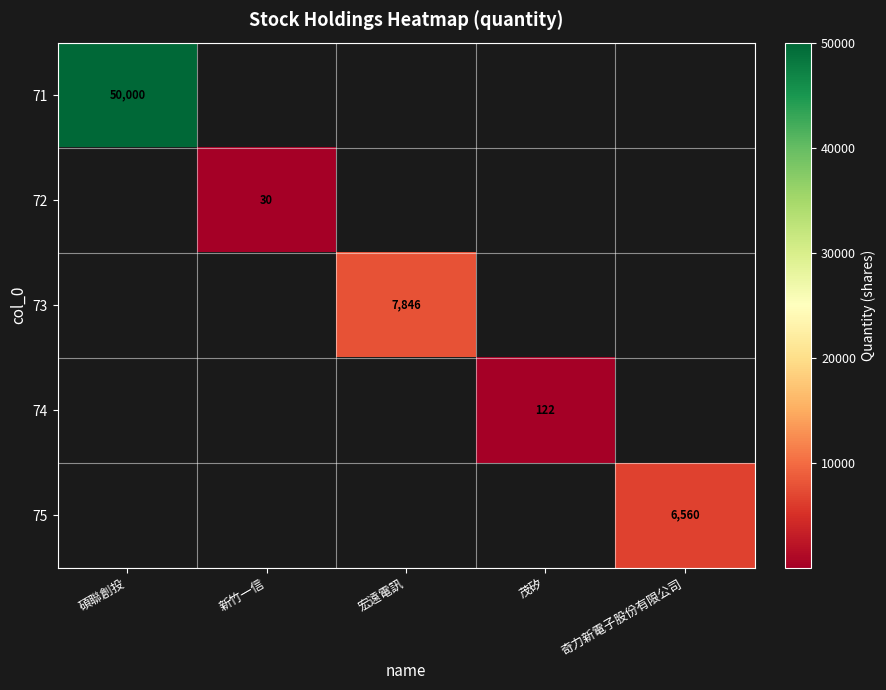

Is the value of 73 at 宏遠電訊 greater than the value of 71 at 碩聯創投?

No